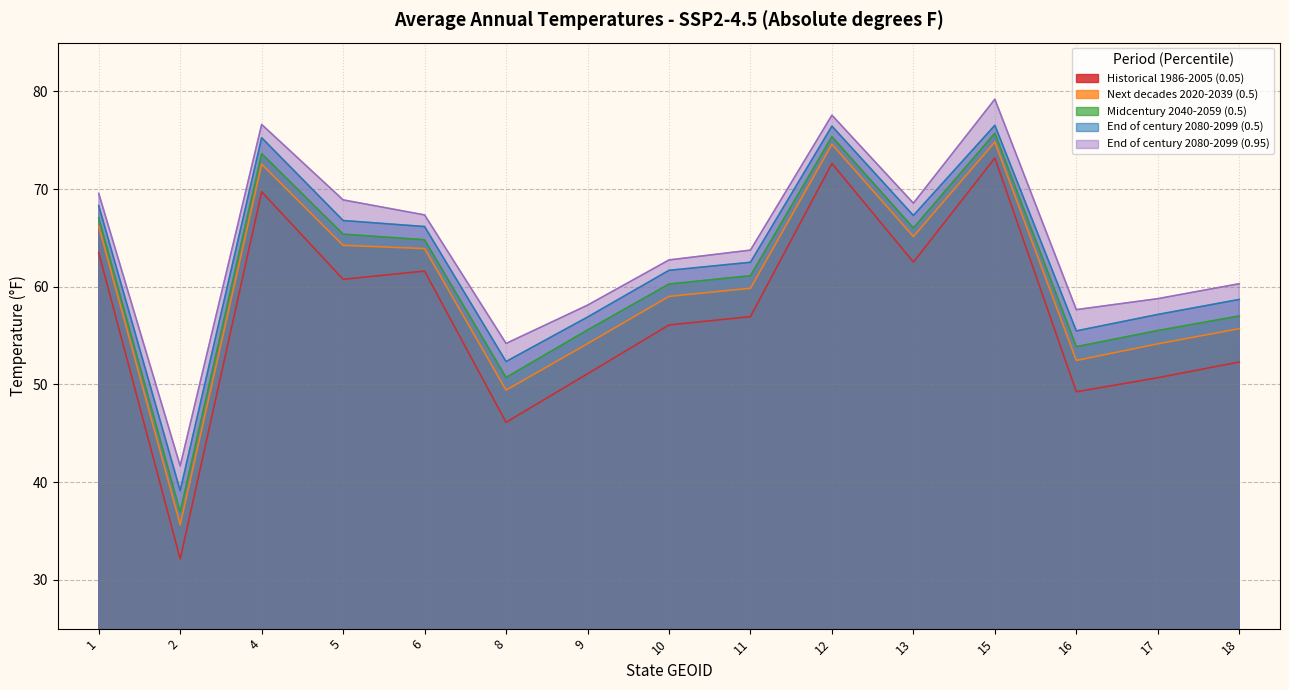

What is the total value across all series at 1?

334.6